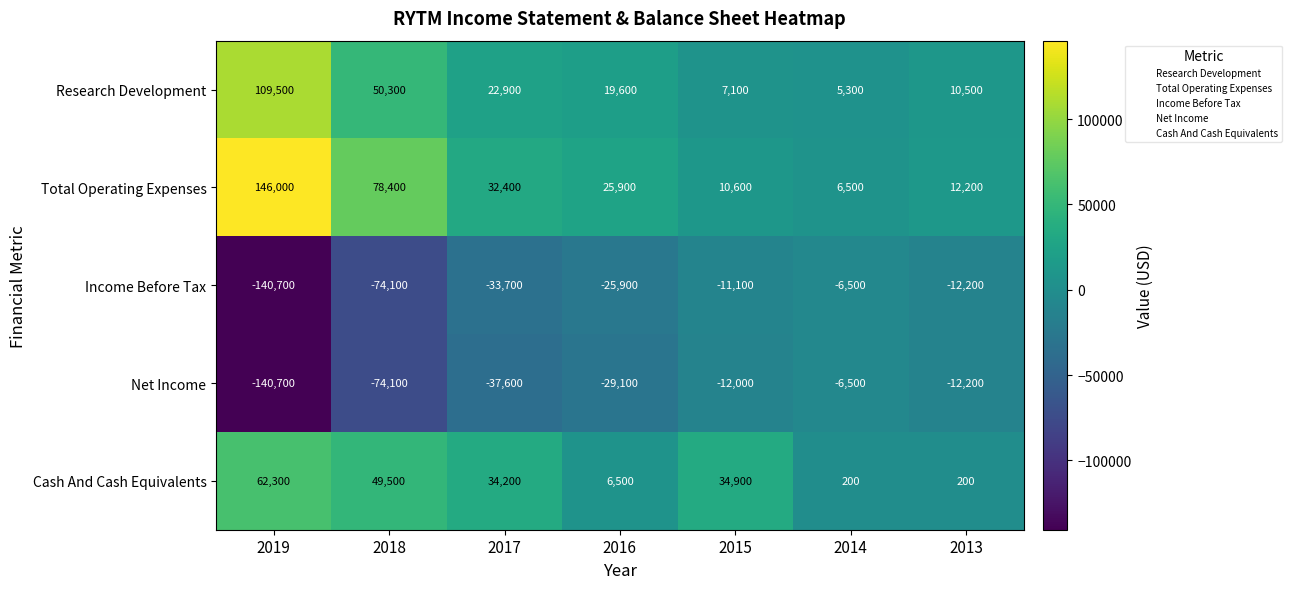

The Net Income series shows -9215 at 2014. True or false?

False